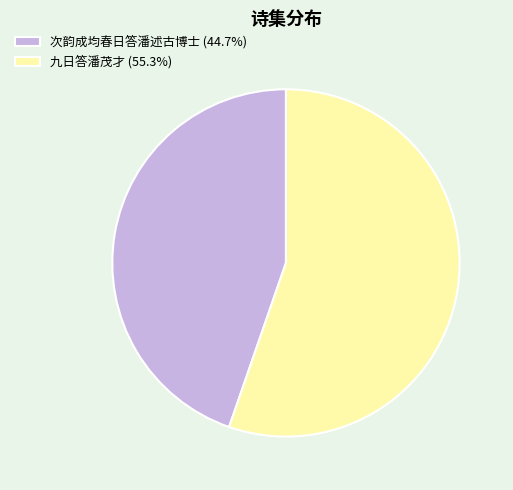

True or false: 九日答潘茂才 accounts for 55% of the total.

True